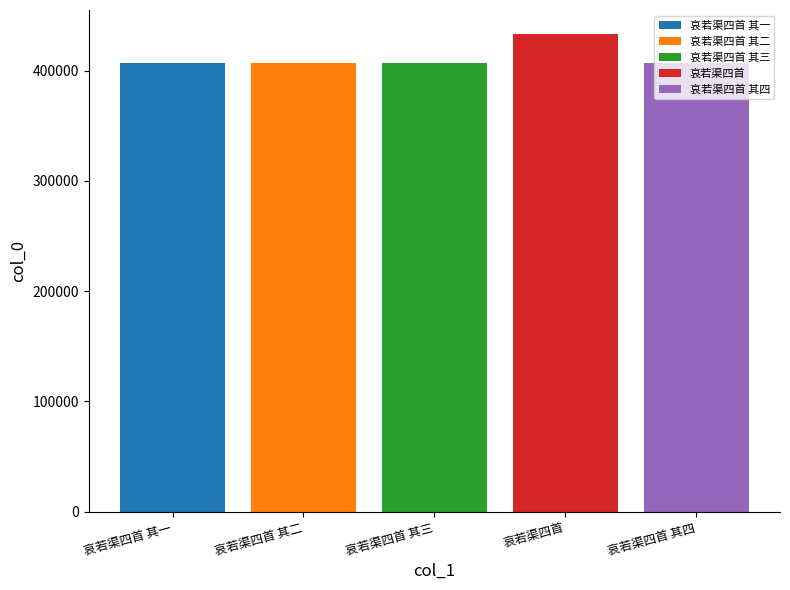

List the labels in order of 哀若渠四首 value, largest first.

哀若渠四首 其三